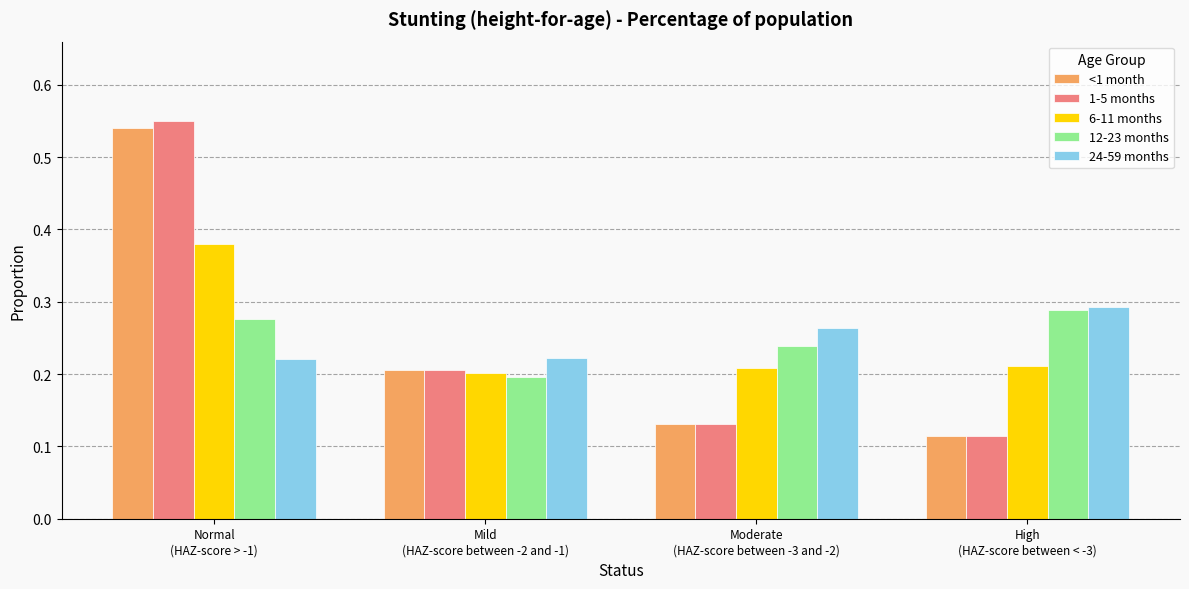

Count the <1 month values in the range 0 to 1.

4